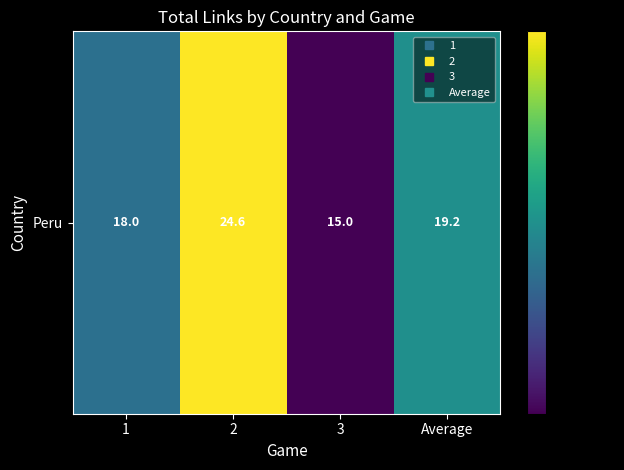

What is the sum of all values?

76.8